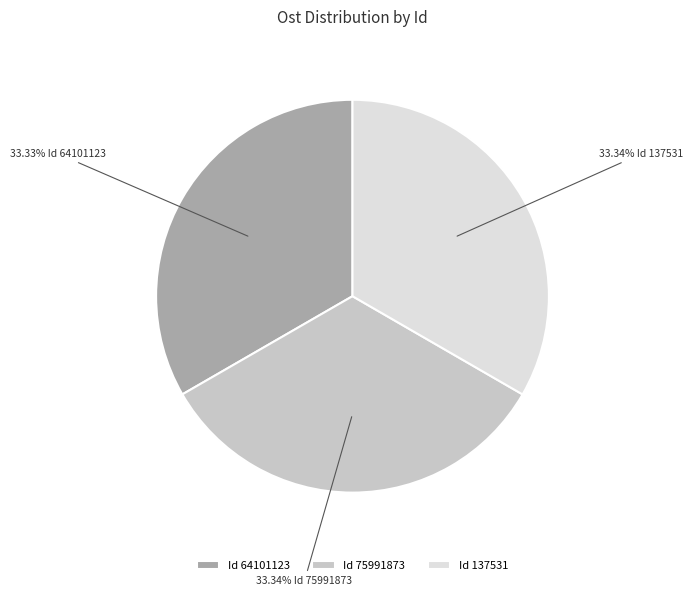

Is the sum of Id 75991873 and Id 137531 greater than half?

Yes